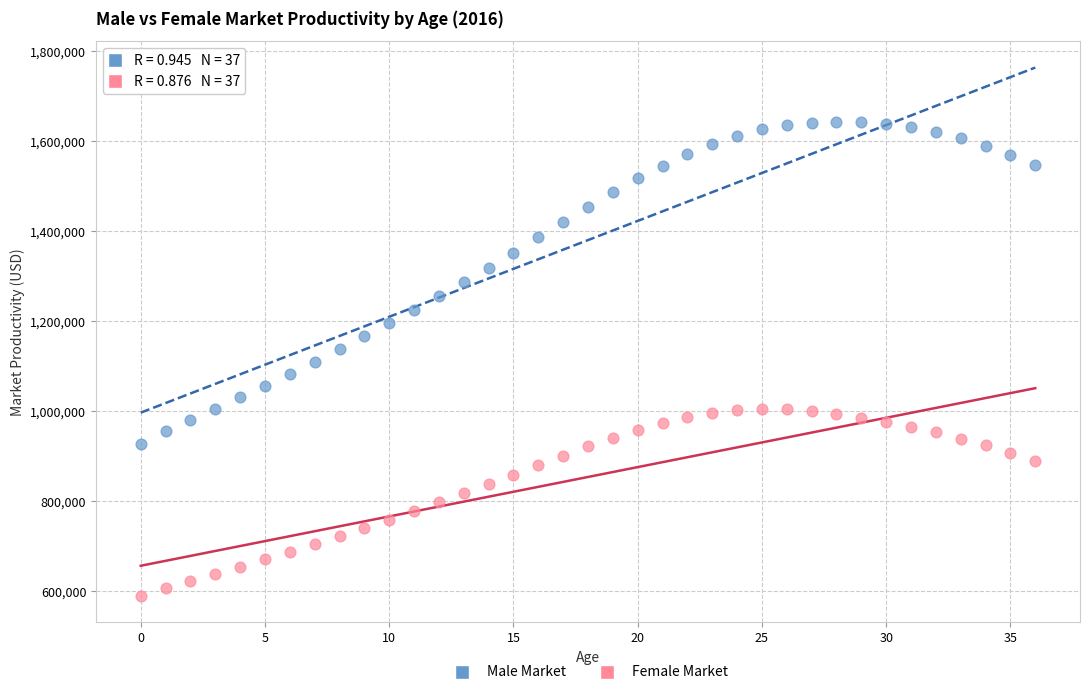

Across all data points, what is the range of Y values (max minus min)?

1053737